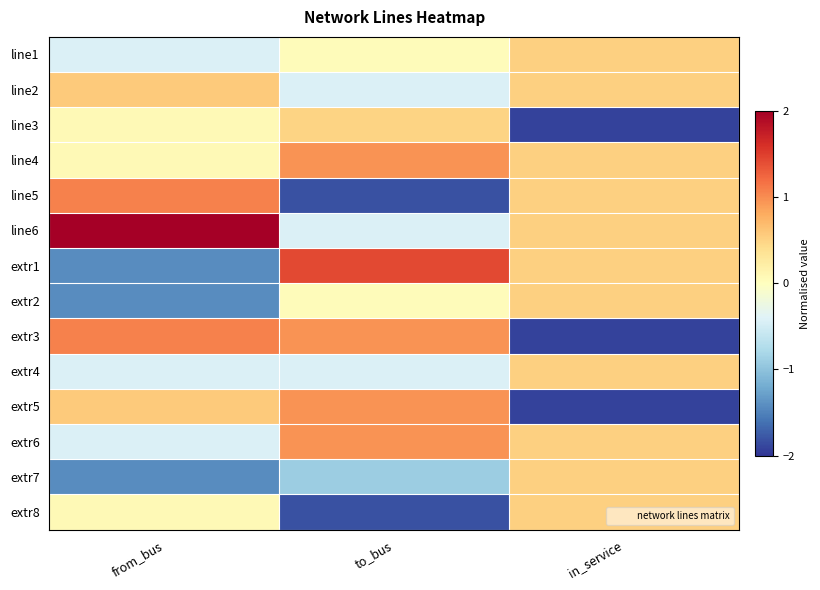

At to_bus, list the series in order from smallest to largest.

line5, extr8, extr7, line2, line6, extr4, line1, extr2, line3, line4, extr3, extr5, extr6, extr1